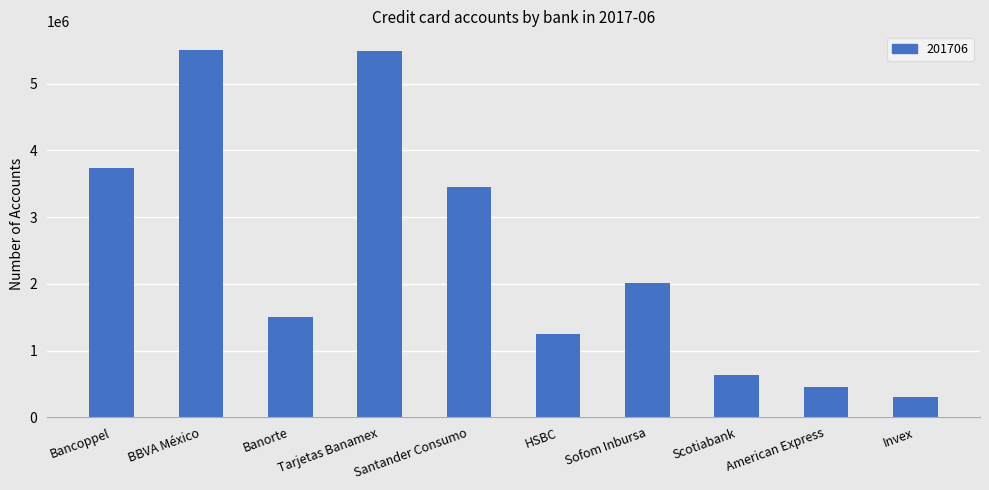

What is the change in value from Tarjetas Banamex to Invex?

-5192044